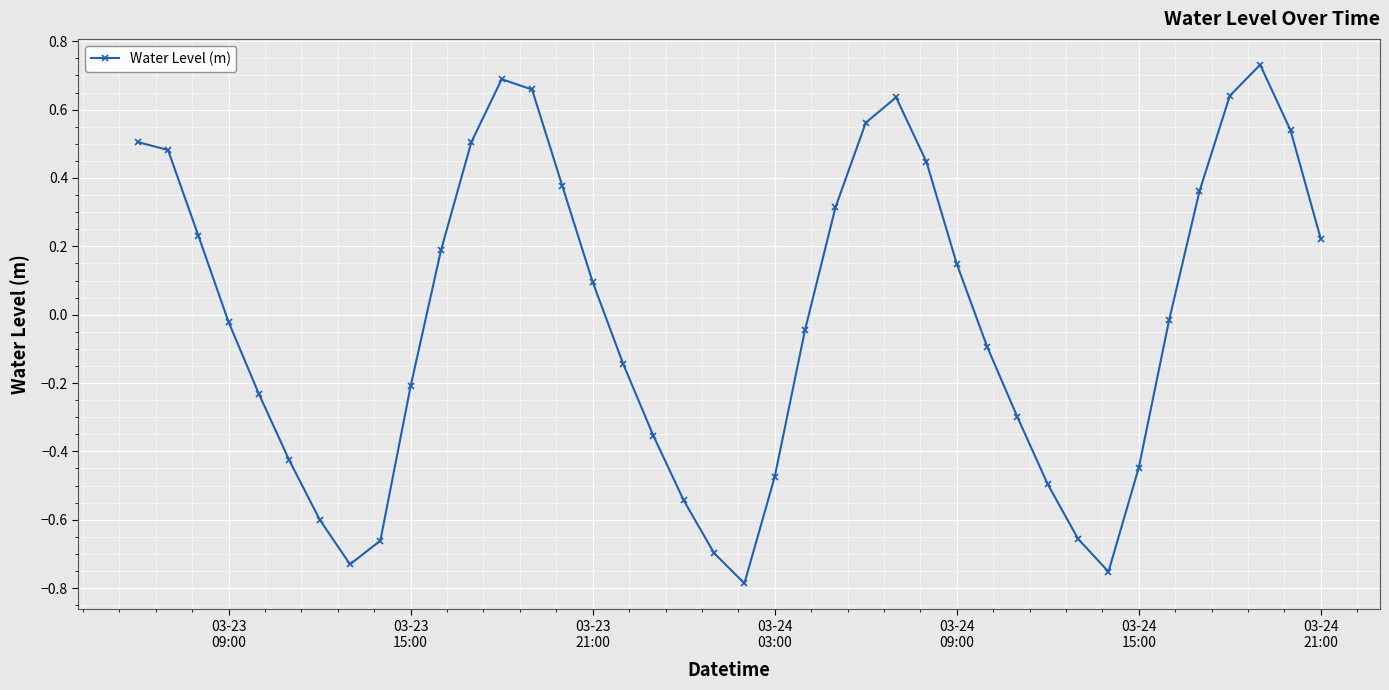

What is the difference between the second highest and second lowest values?

1.4